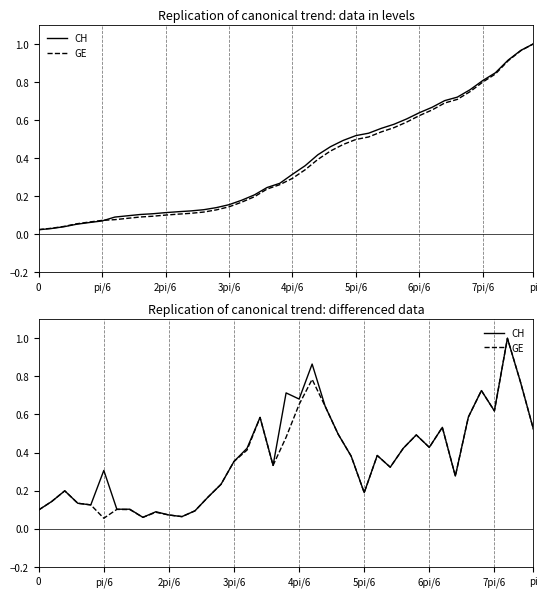

True or false: CH and GE intersect in this chart.

False